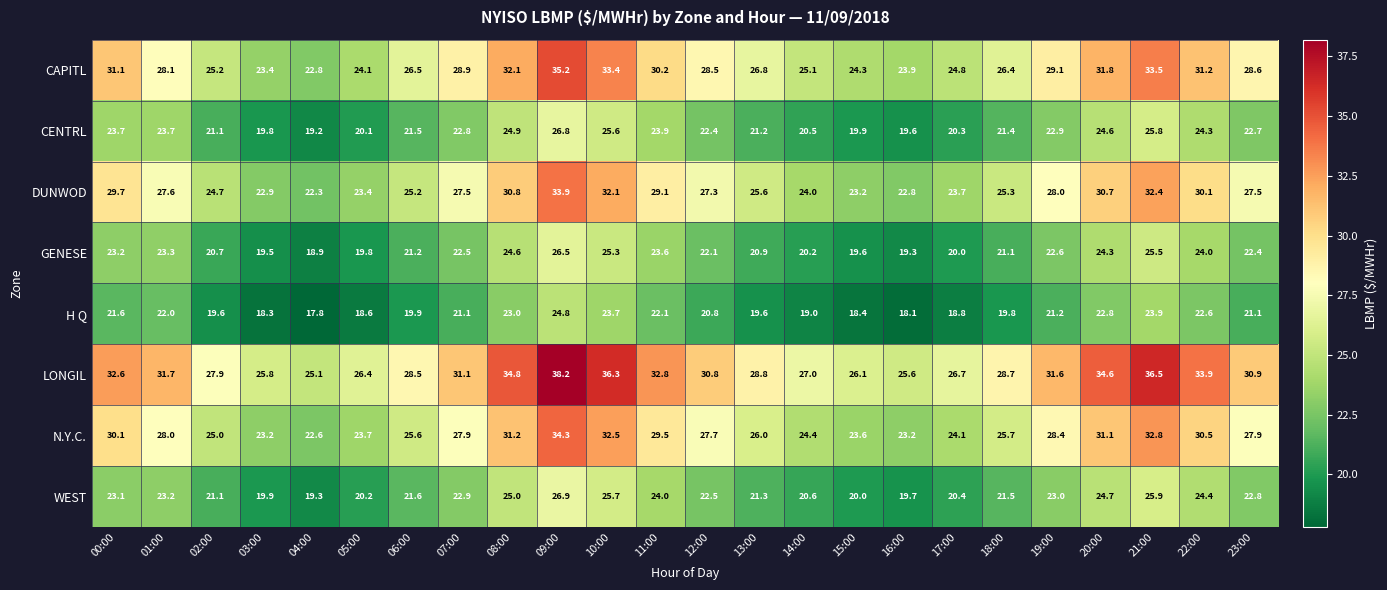

What is the spread (max minus min) of values at 18:00?

8.9